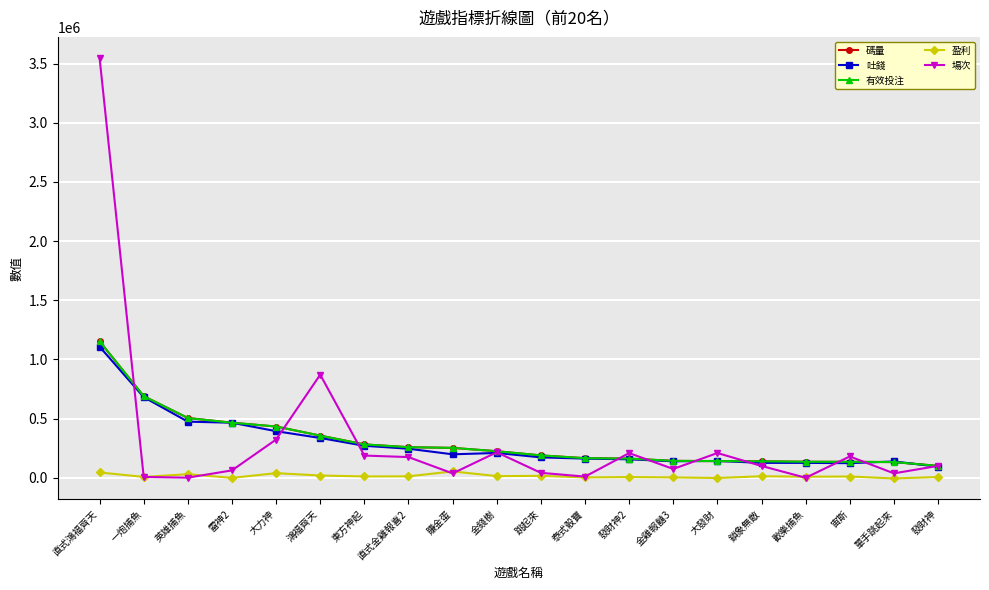

Which has a higher value, 一炮捕魚 or 單手跳起來?

一炮捕魚